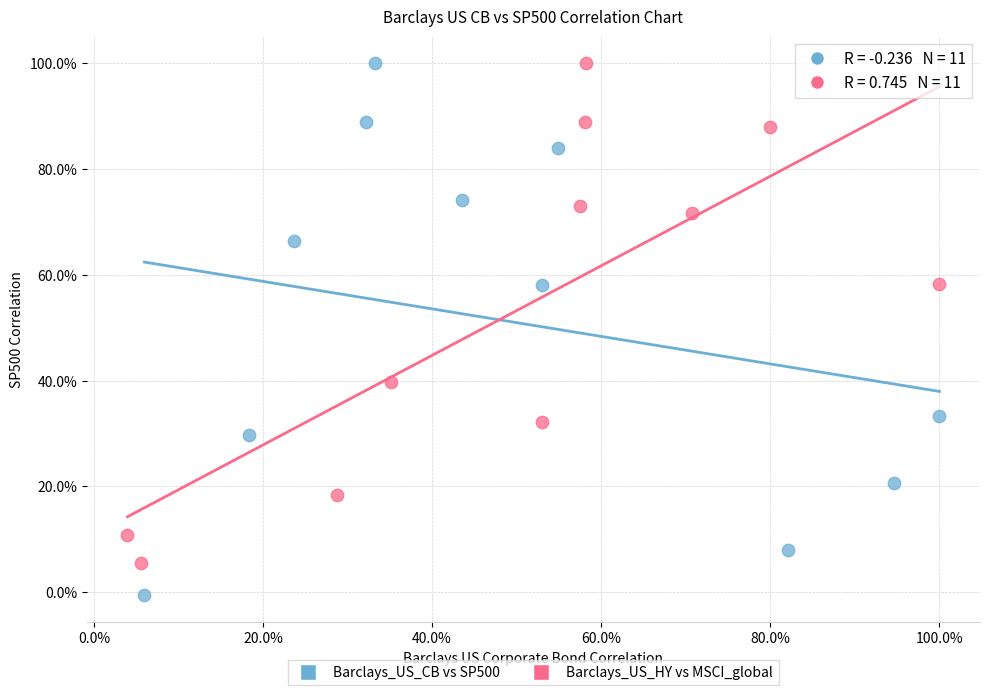

What are all the series names shown in the legend?

Barclays_US_CB vs SP500, Barclays_US_HY vs MSCI_global